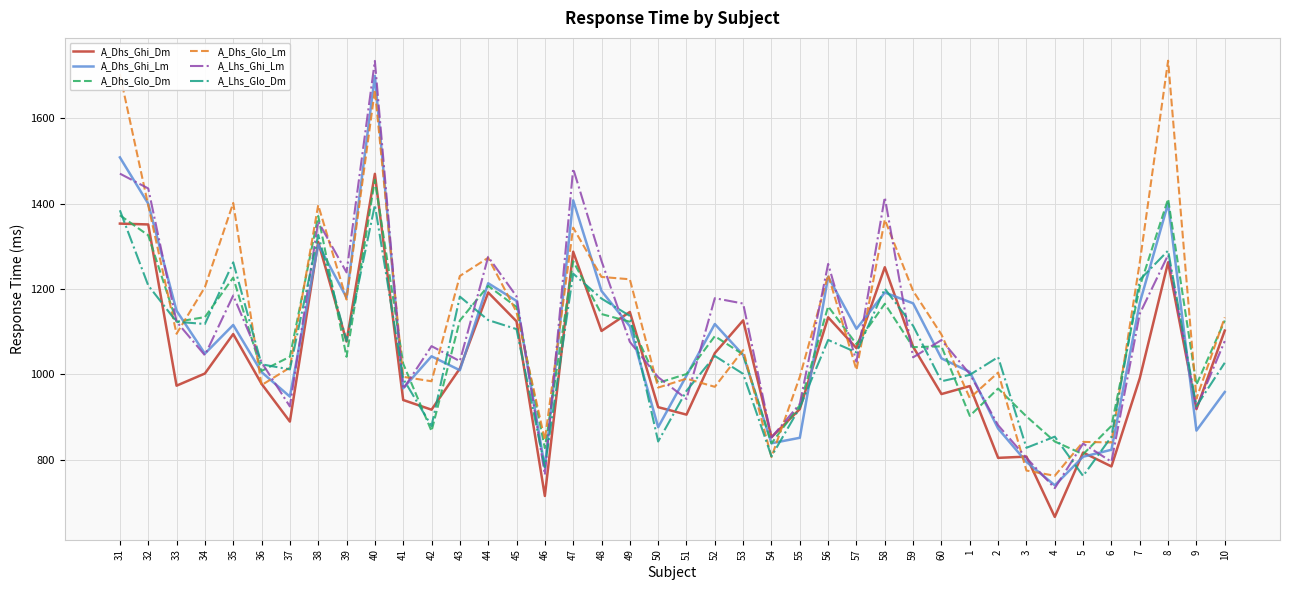

Is this an area chart (filled region under the line)?

No